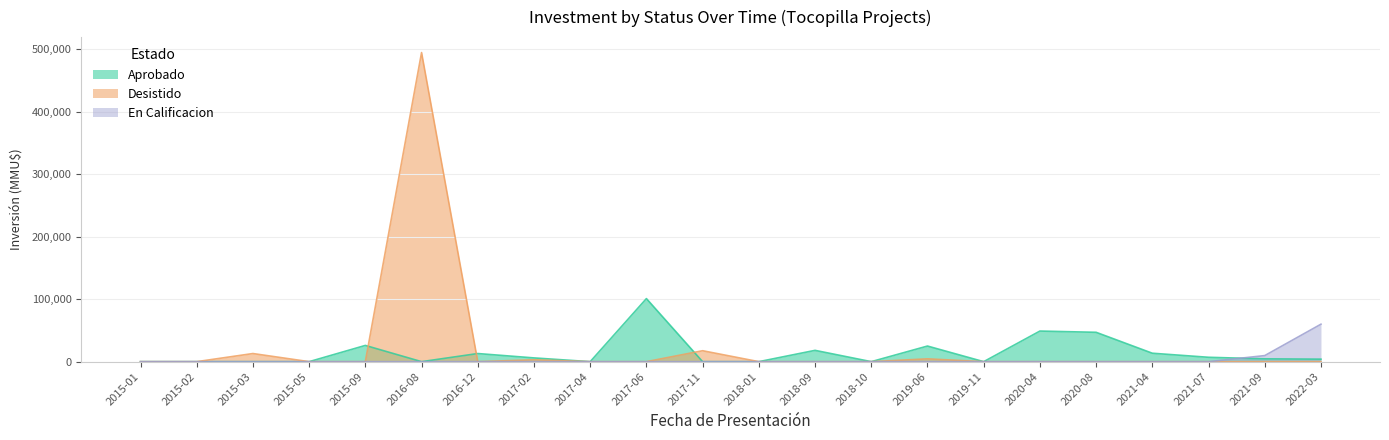

Which label corresponds to the smallest value in the chart?

2015-01